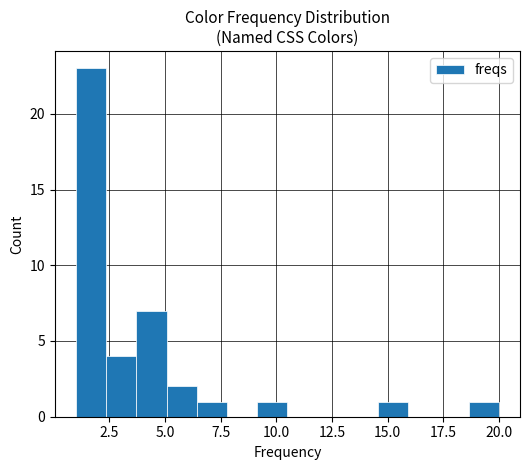

Around what value on the x-axis is the tallest bar? Give the approximate position of its centre, as read against the axis.

1.5